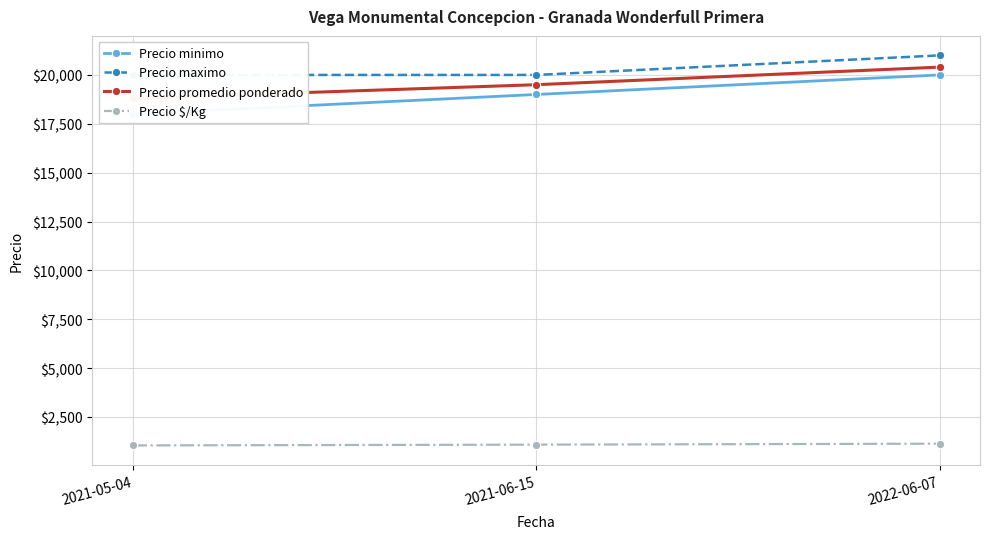

Reading left to right, what are all the values shown in this chart?

Precio minimo: 2021-05-04=18000	2021-06-15=19000	2022-06-07=20000
Precio maximo: 2021-05-04=20000	2021-06-15=20000	2022-06-07=21000
Precio promedio ponderado: 2021-05-04=18800	2021-06-15=19500	2022-06-07=20400
Precio $/Kg: 2021-05-04=1044	2021-06-15=1083	2022-06-07=1133